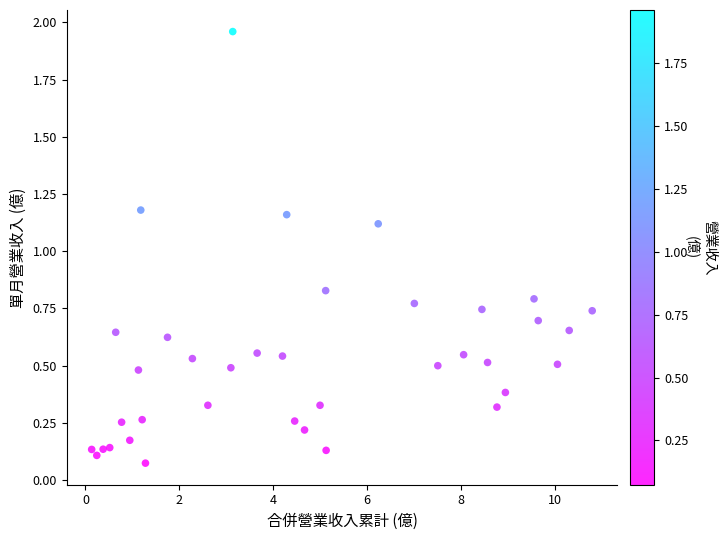

What Y value in the scatter plot is closest to 1?

1.1